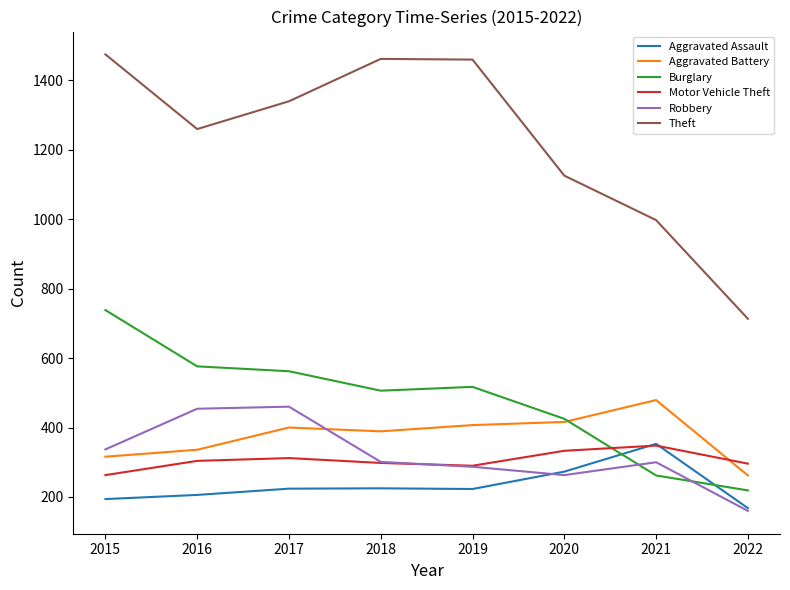

Where does the Theft series first go above 1339?

2015